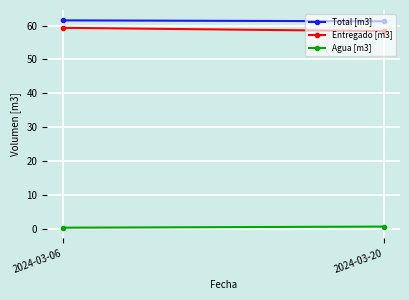

Reading right to left, what are all the values shown in this chart?

Total [m3]: 2024-03-20=61.2	2024-03-06=61.5
Entregado [m3]: 2024-03-20=58.3	2024-03-06=59.3
Agua [m3]: 2024-03-20=0.7	2024-03-06=0.3